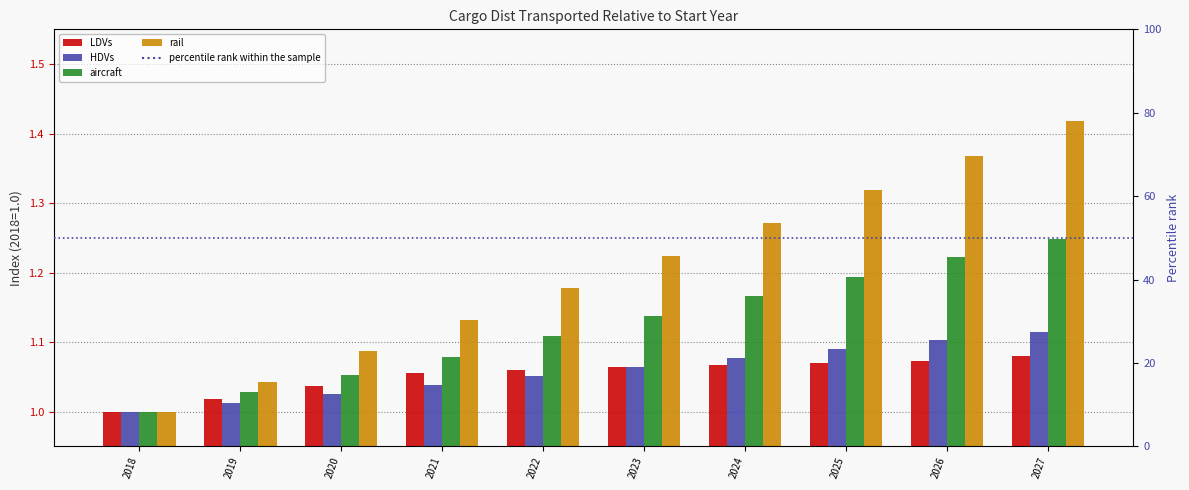

Does the chart contain stacked bars?

No